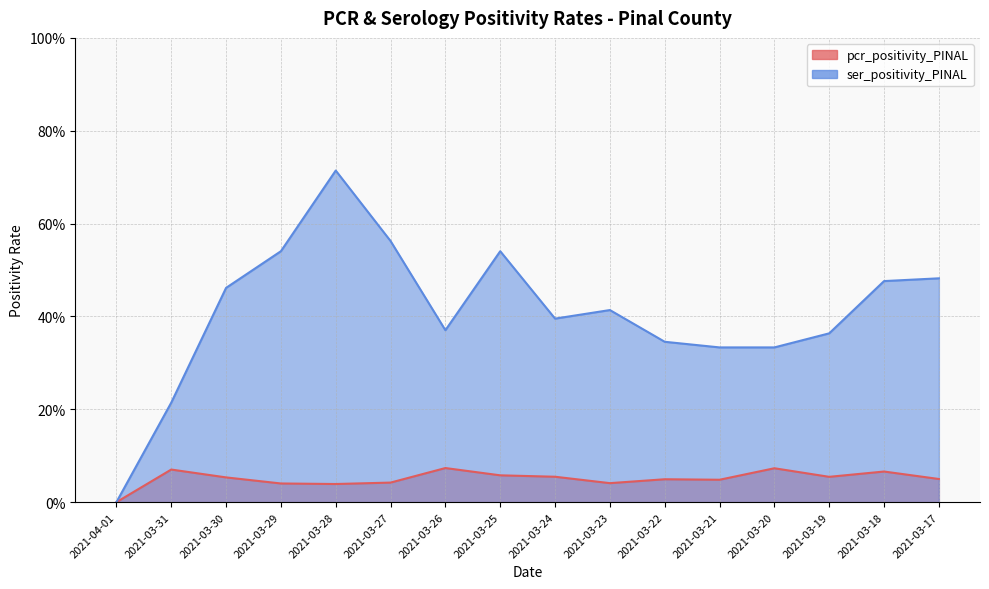

At which label does ser_positivity_PINAL reach its minimum?

2021-04-01